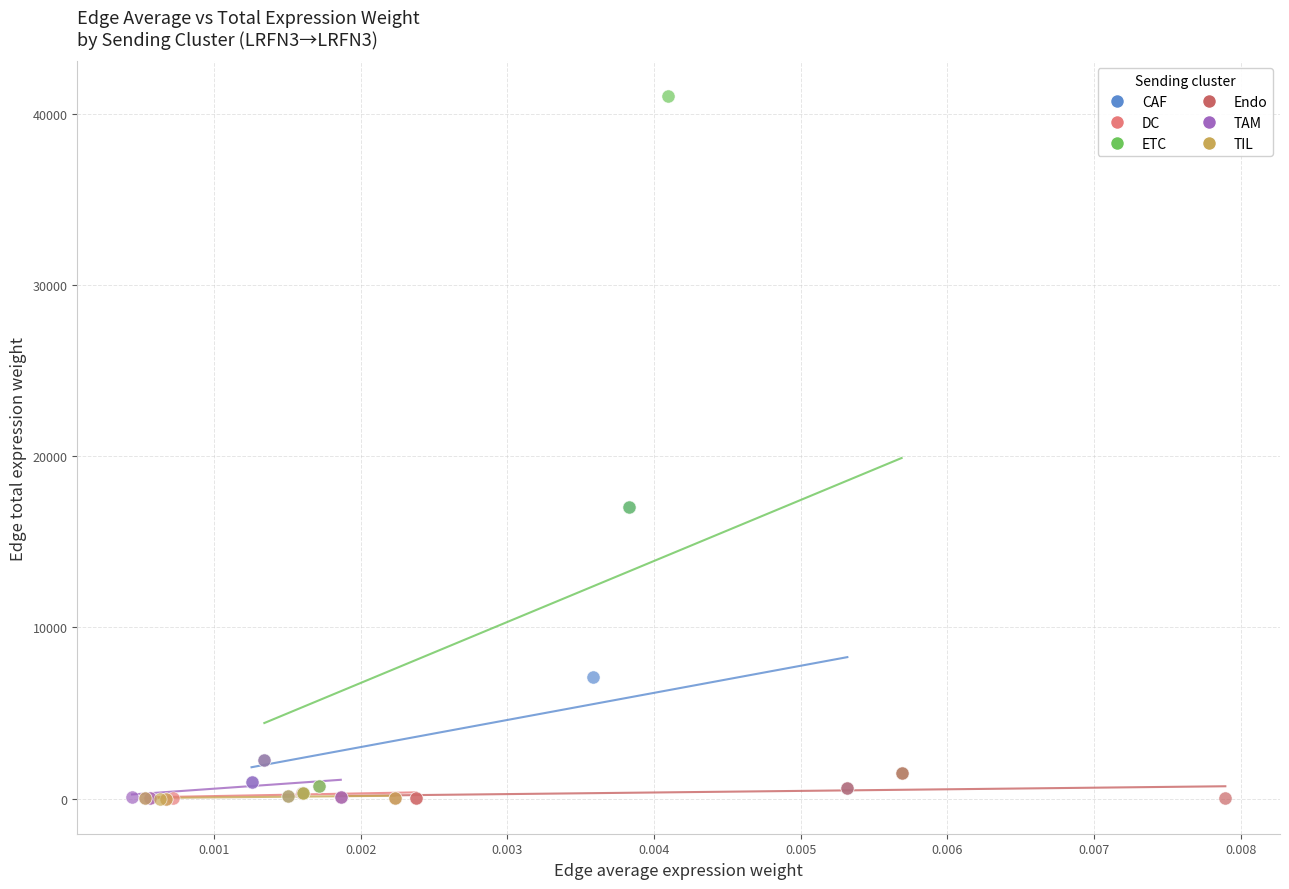

Which series contains the highest Y value?

ETC